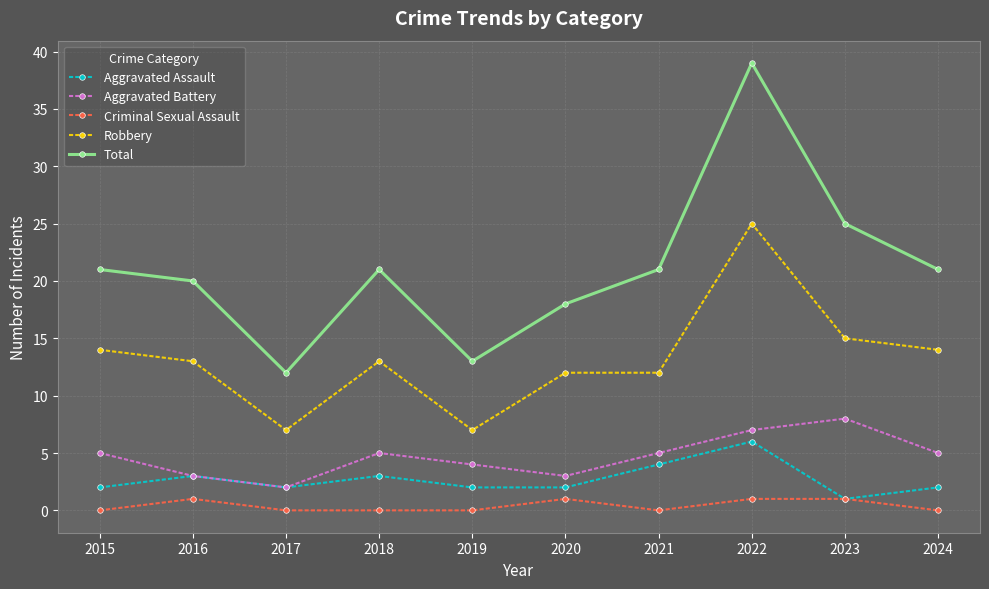

What is the sum of the Aggravated Assault values at 2020 and 2022?

8